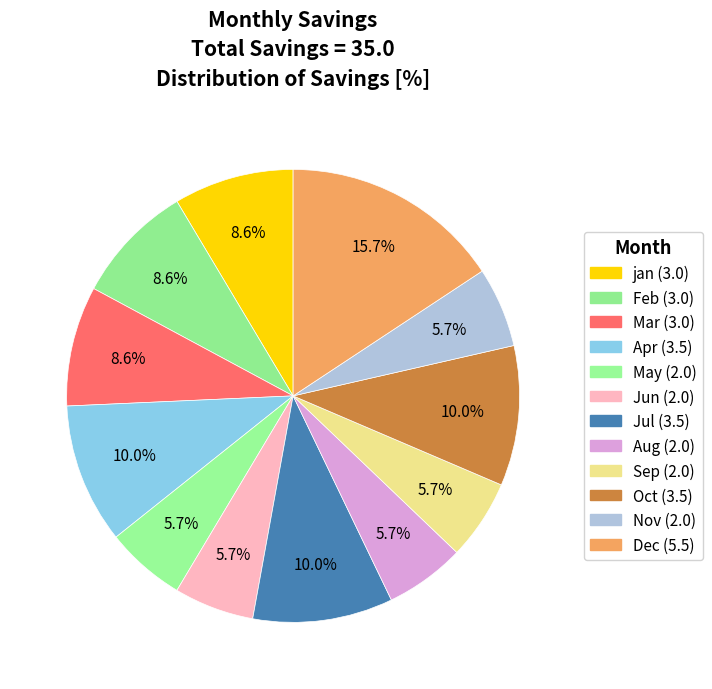

What is the total percentage of Jun and Dec?

21.4%